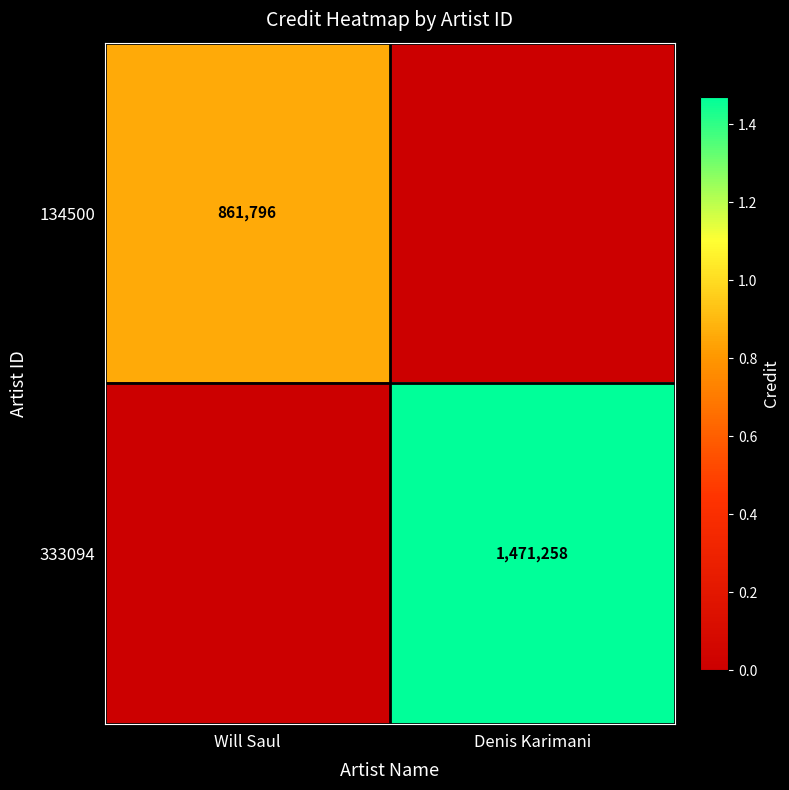

What is the total value across all series at Will Saul?

861796